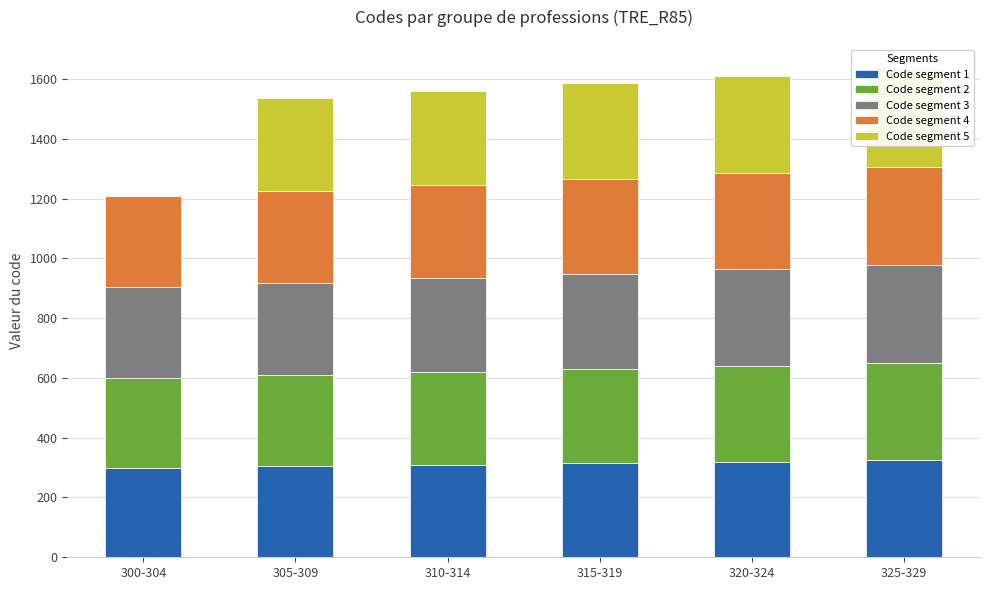

At which category does the chart reach its peak across all series?

325-329